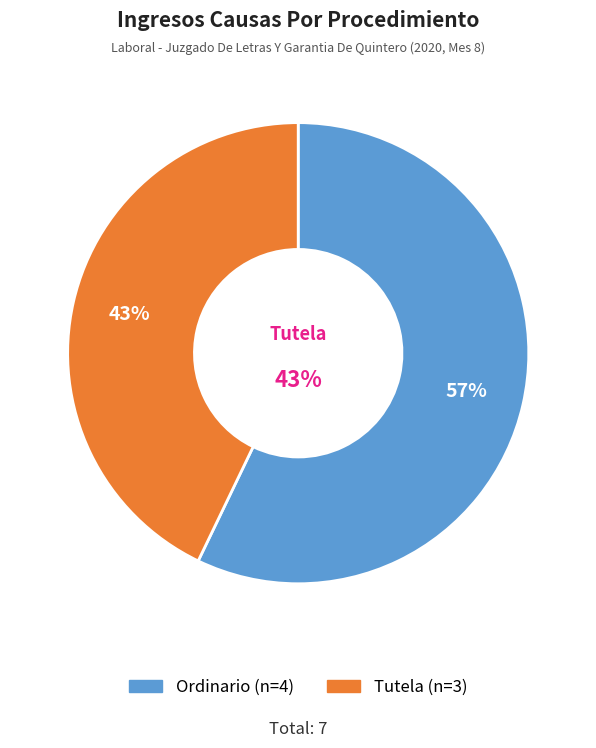

True or false: Ordinario accounts for 57% of the total.

True